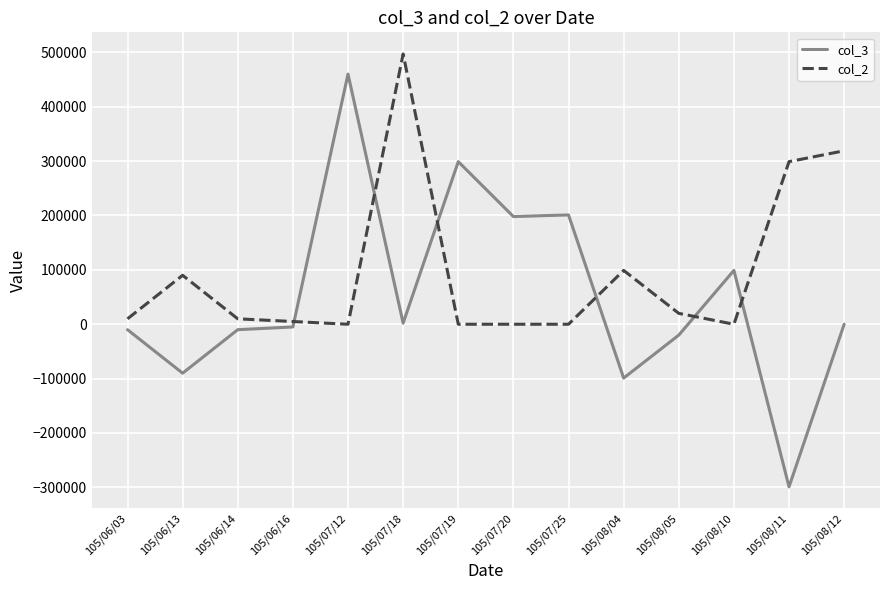

Which category has the lowest value across all series?

105/08/11